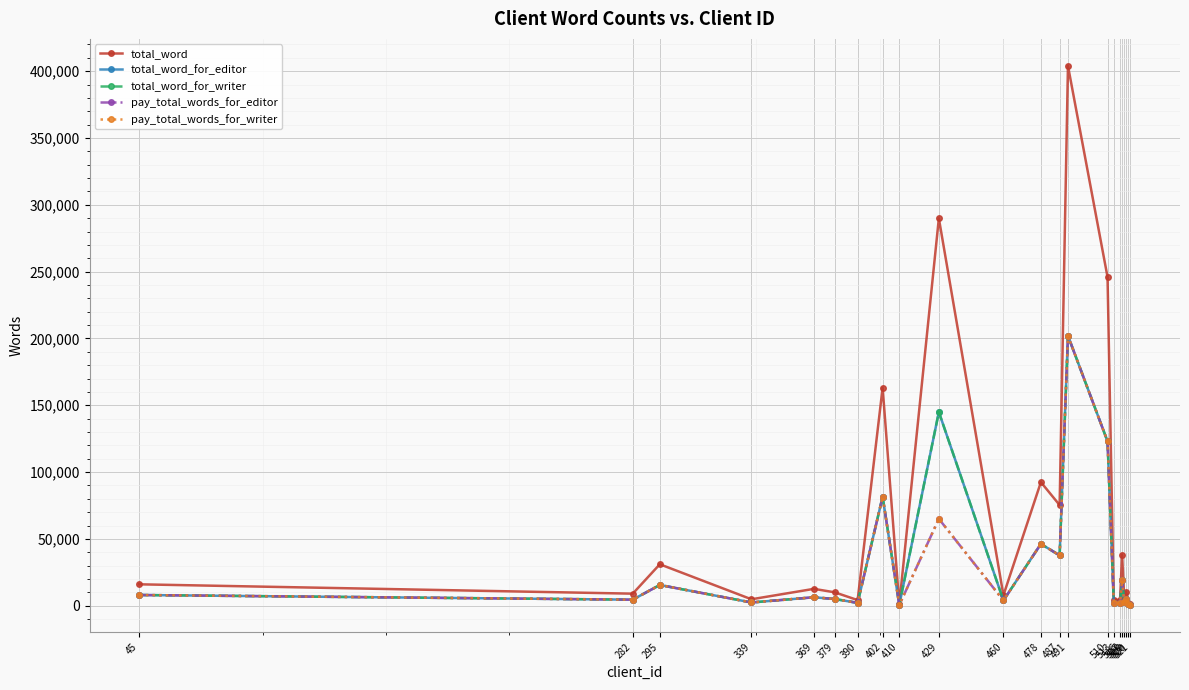

Is this an area chart (filled region under the line)?

No